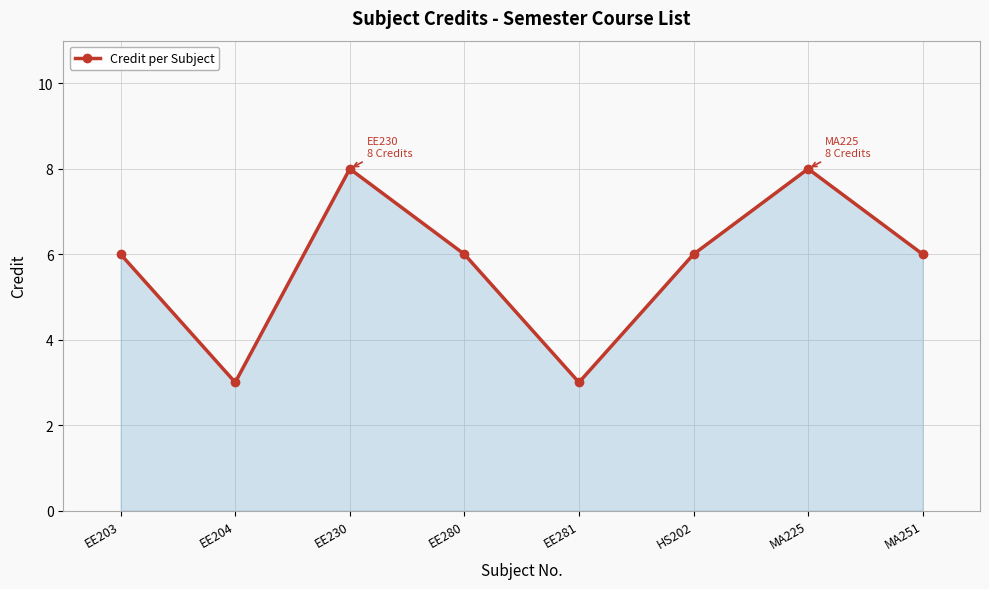

What is the difference between the second highest and second lowest values?

5